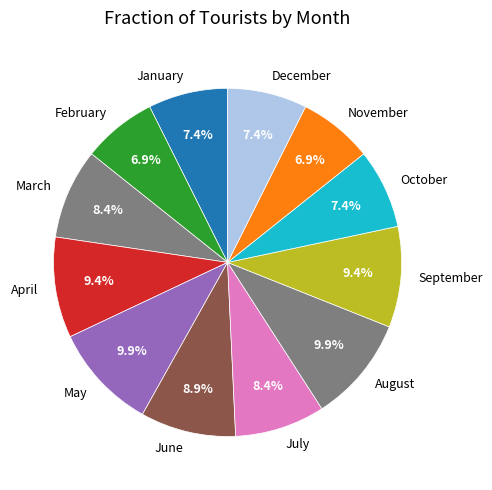

How much of the chart is everything except October?

92.6%